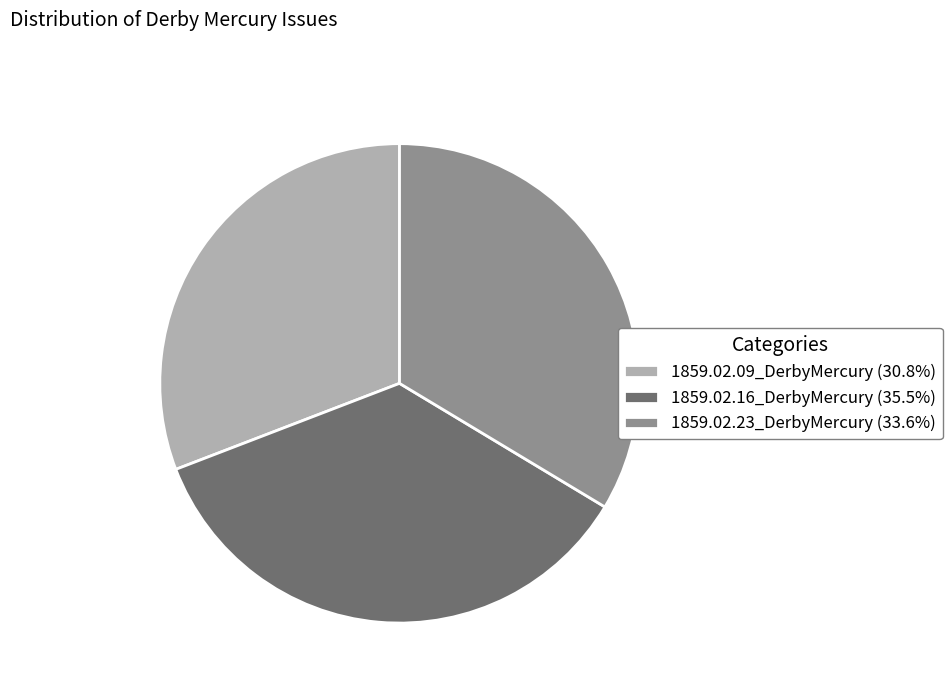

Combined, do 1859.02.09_DerbyMercury (30.8%) and 1859.02.16_DerbyMercury (35.5%) account for over 50%?

Yes